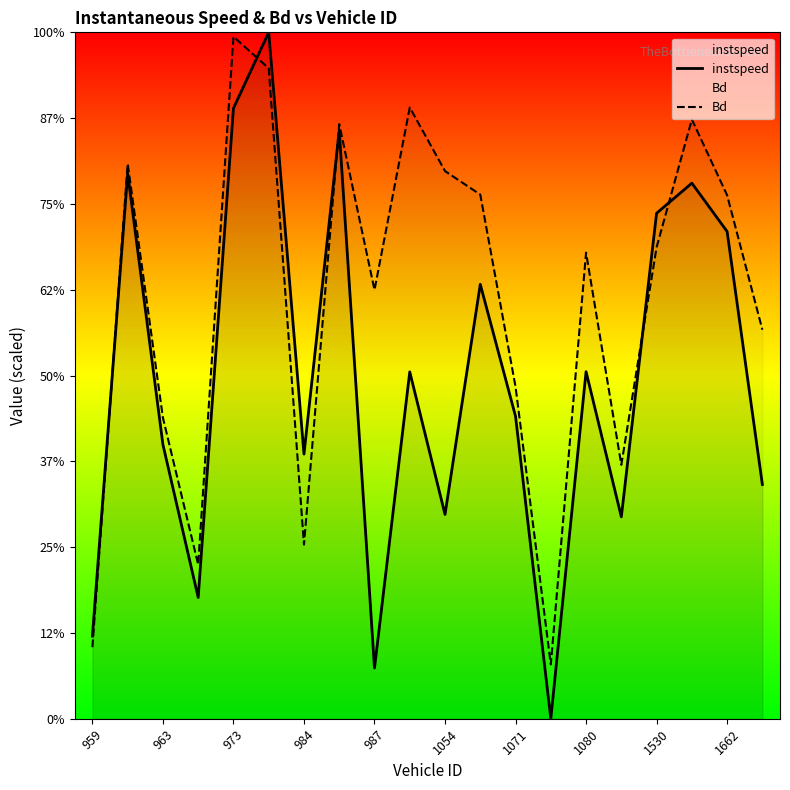

At which category does the chart reach its minimum across all series?

13